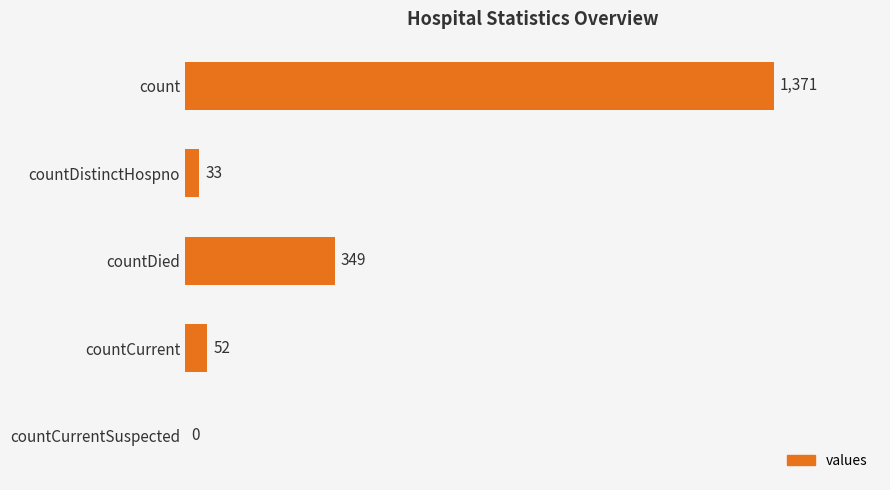

Reading top to bottom, what are all the values shown in this chart?

count=1371	countDistinctHospno=33	countDied=349	countCurrent=52	countCurrentSuspected=0